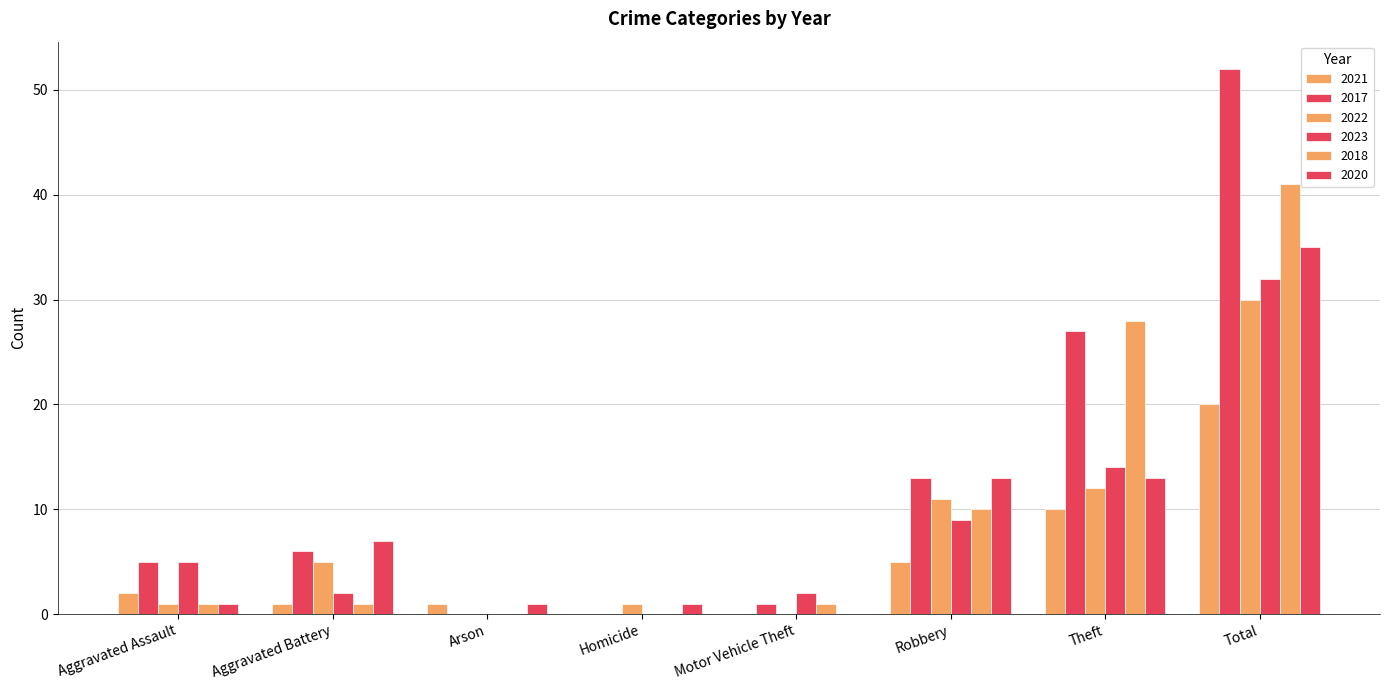

What is the difference between the highest and lowest values at Theft?

18